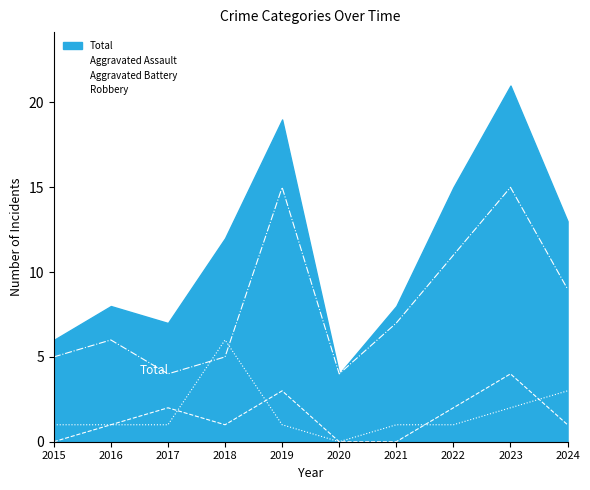

Where does the Aggravated Battery series first go above 1?

2018